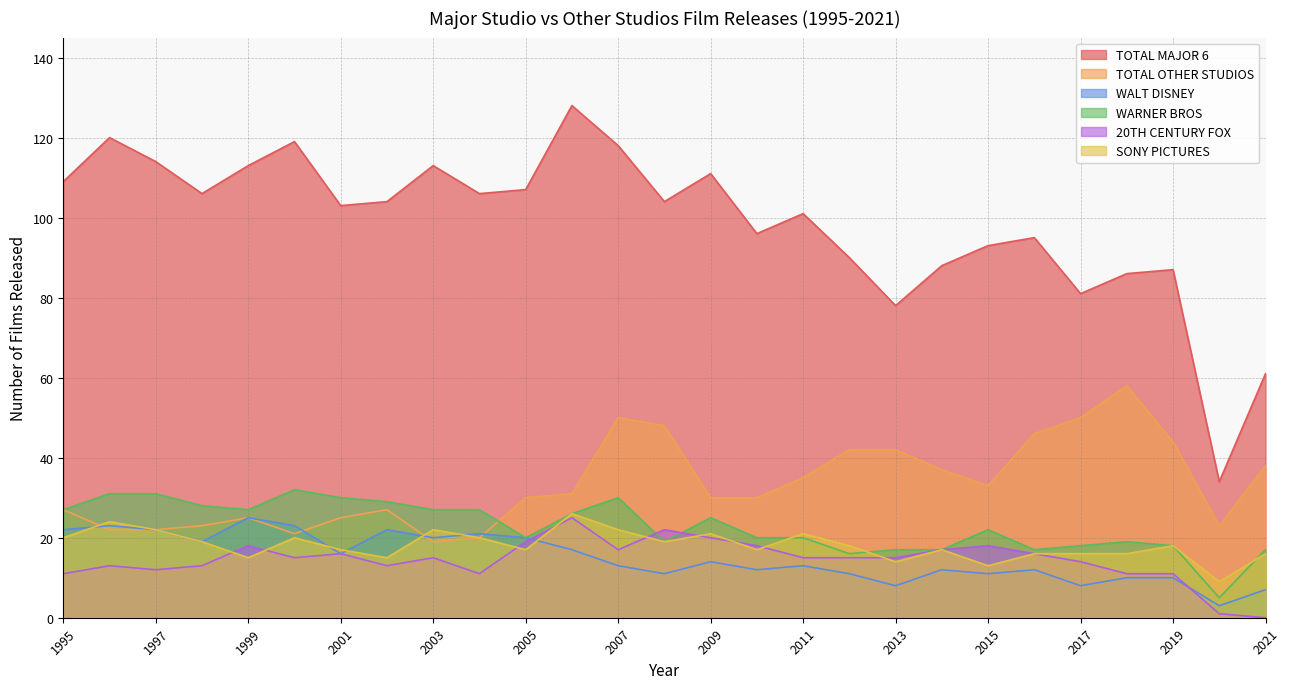

At which category does TOTAL MAJOR 6 reach its first local valley?

1998